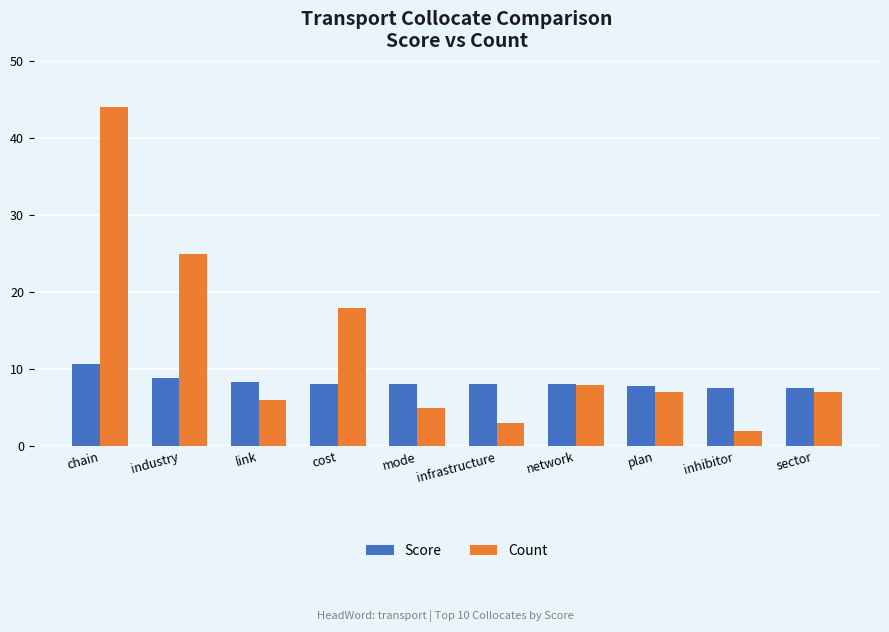

What is the sum of all Count values?

125.0